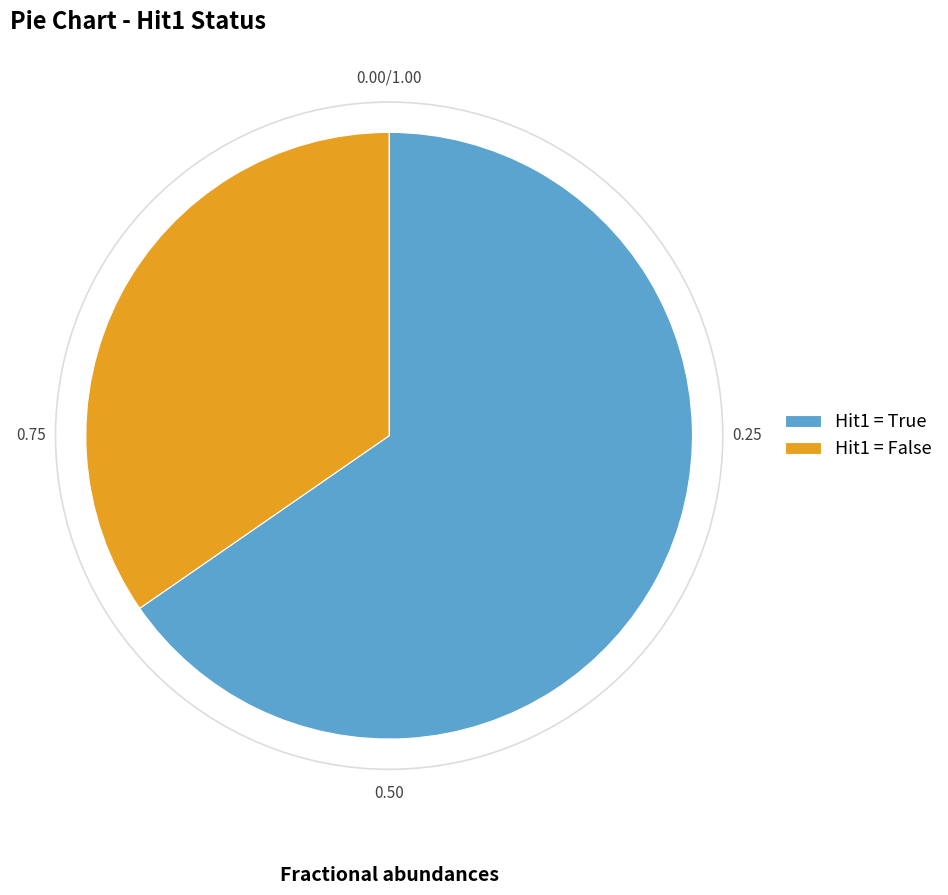

Rank the categories by value from lowest to highest.

Hit1 = False, Hit1 = True